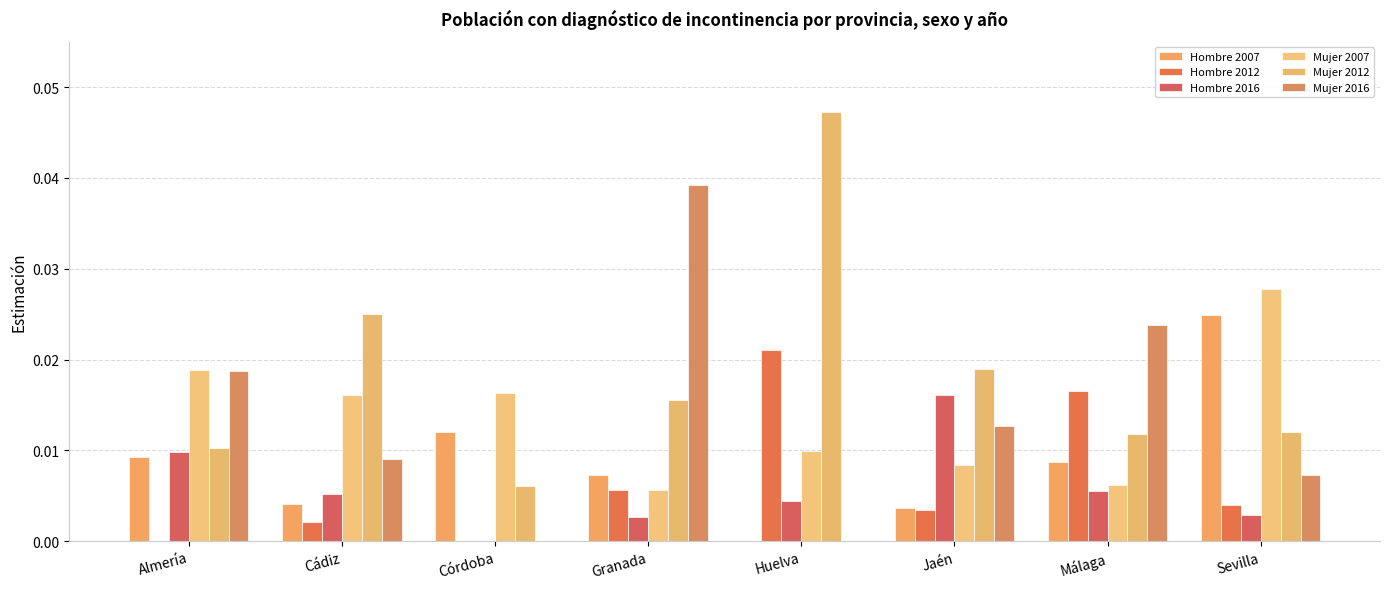

Which series has the largest total across all categories?

Mujer 2012